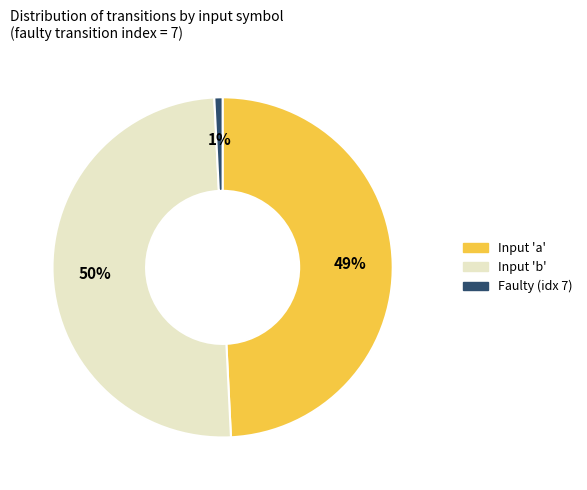

To the nearest percent, what is the difference between the largest and smallest slice percentages?

49%